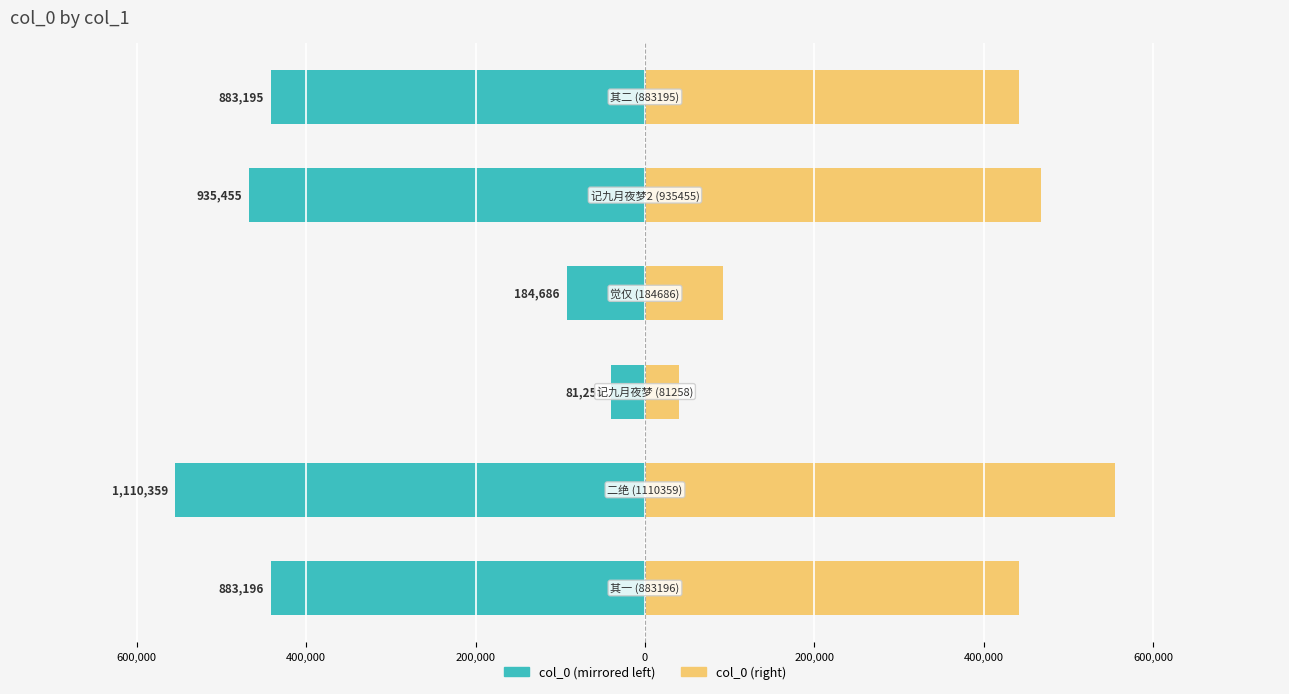

Count the number of data series in this chart.

2